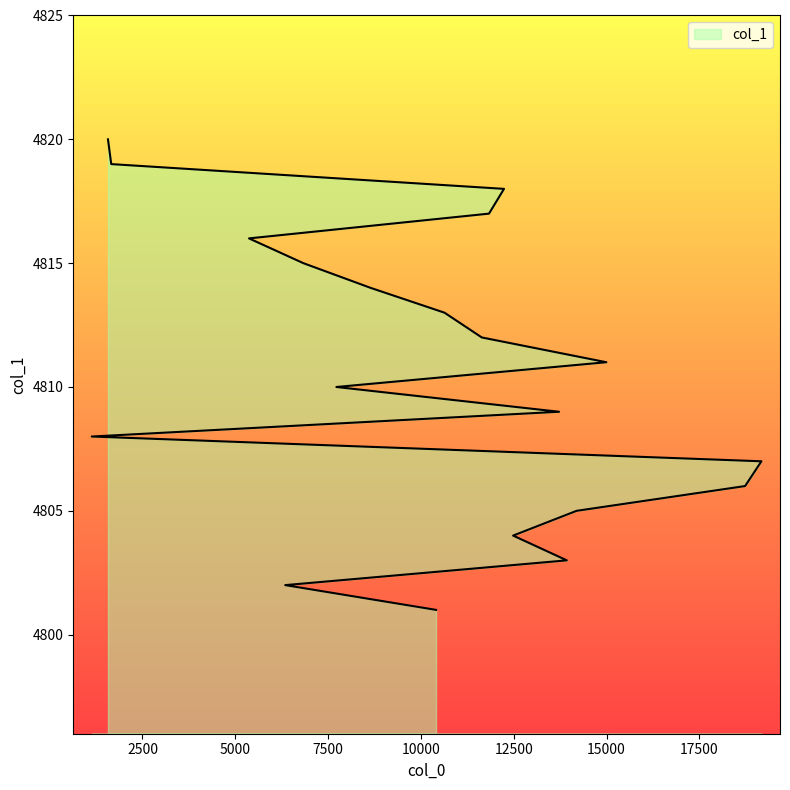

Between 18731 and 12483, which is larger?

18731